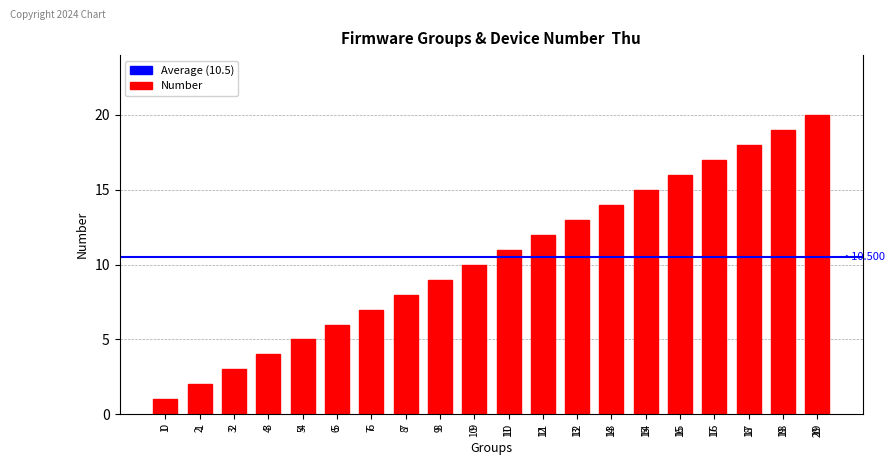

What is the maximum value shown in the chart?

20